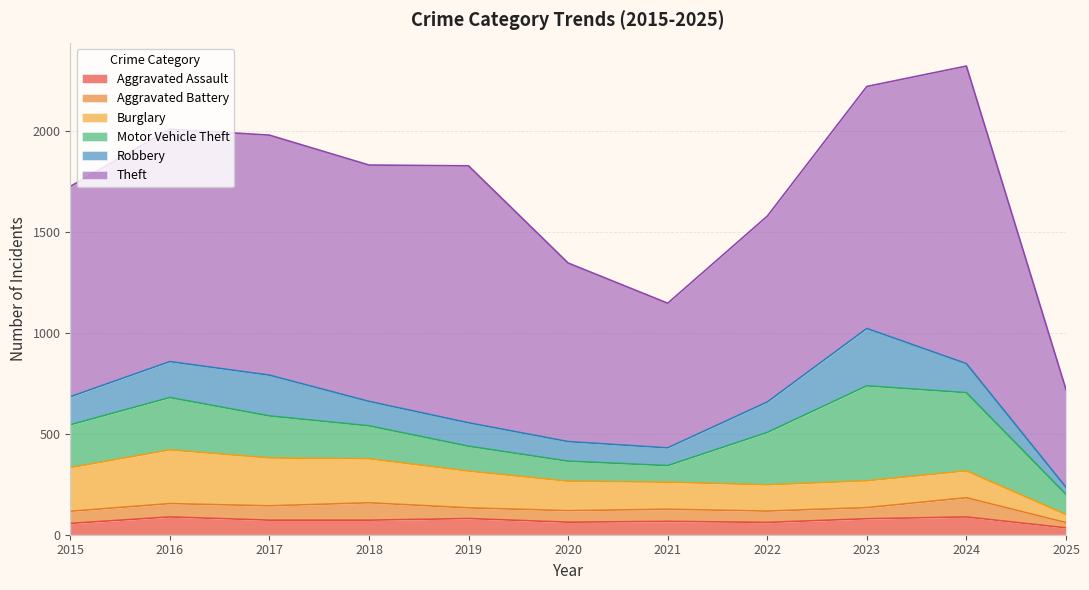

Which has a higher value, 2015 or 2022?

2022